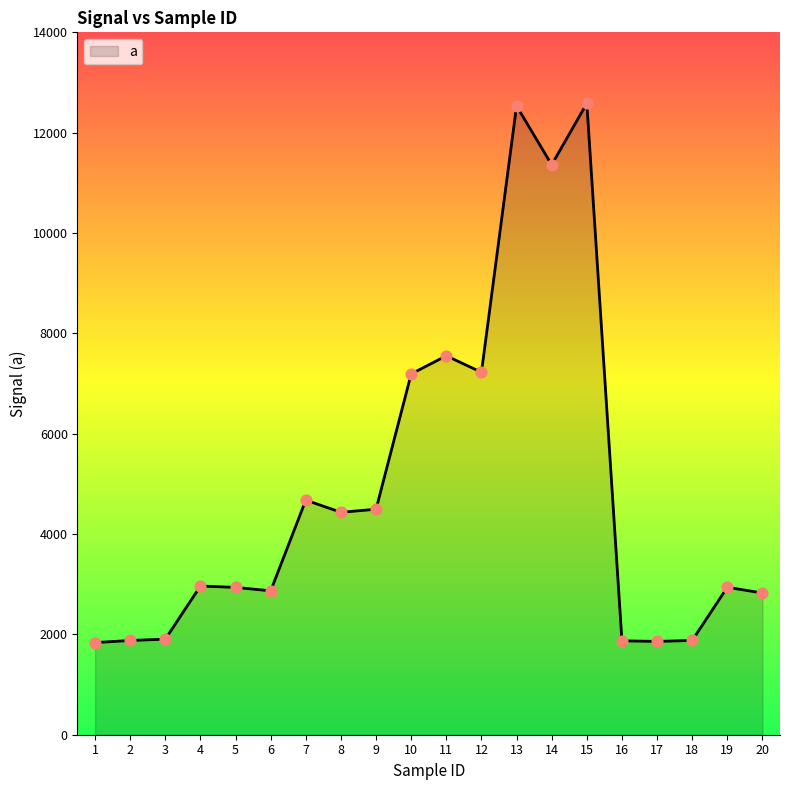

What is the change in value from 5 to 10?

+4255.5